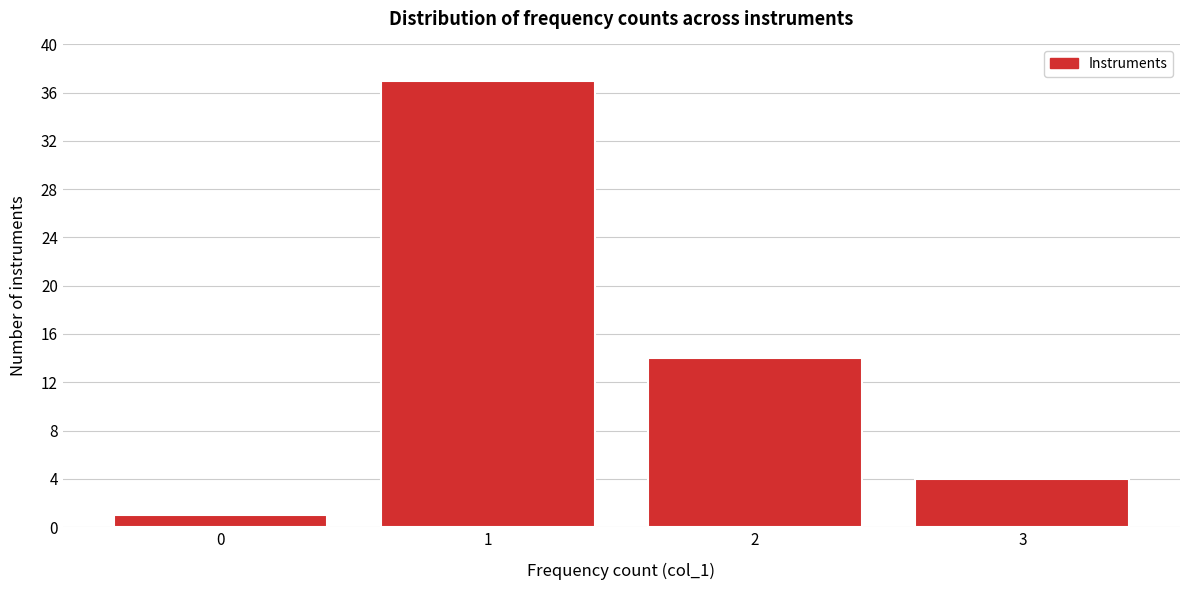

Reading left to right, list every bar in this chart as the range it spans on the x-axis followed by its height. The values are not printed on the chart, so give them approximately, as read against the axis.

-0.5 to 0.5: 1
0.5 to 1.5: 37
1.5 to 2.5: 14
2.5 to 3.5: 4